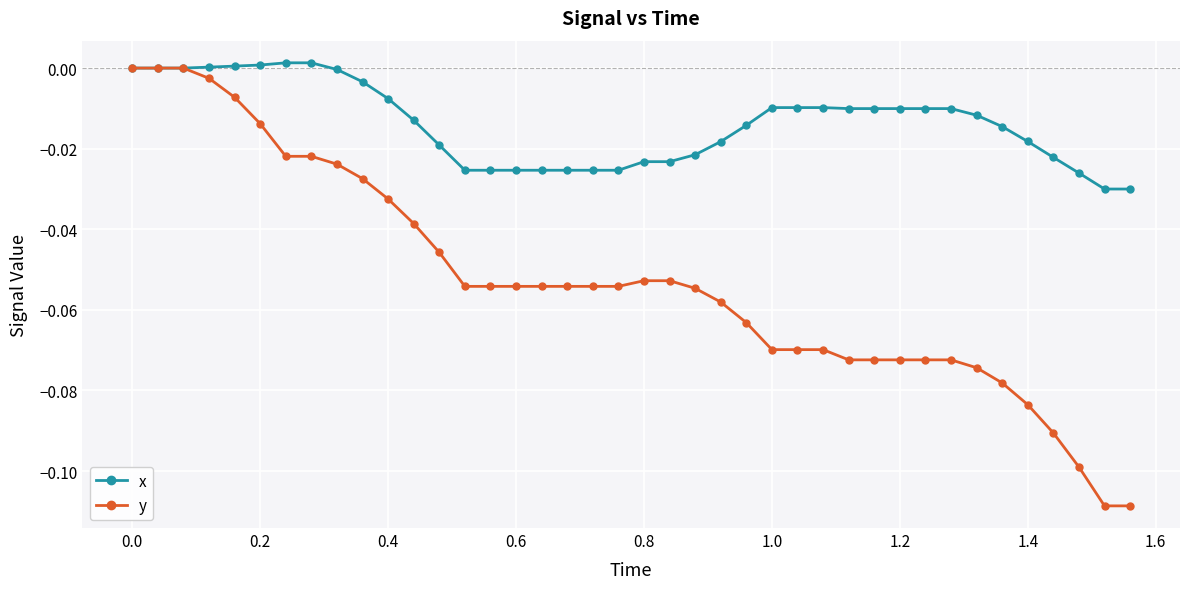

List the series in order of their overall mean, highest first.

x, y